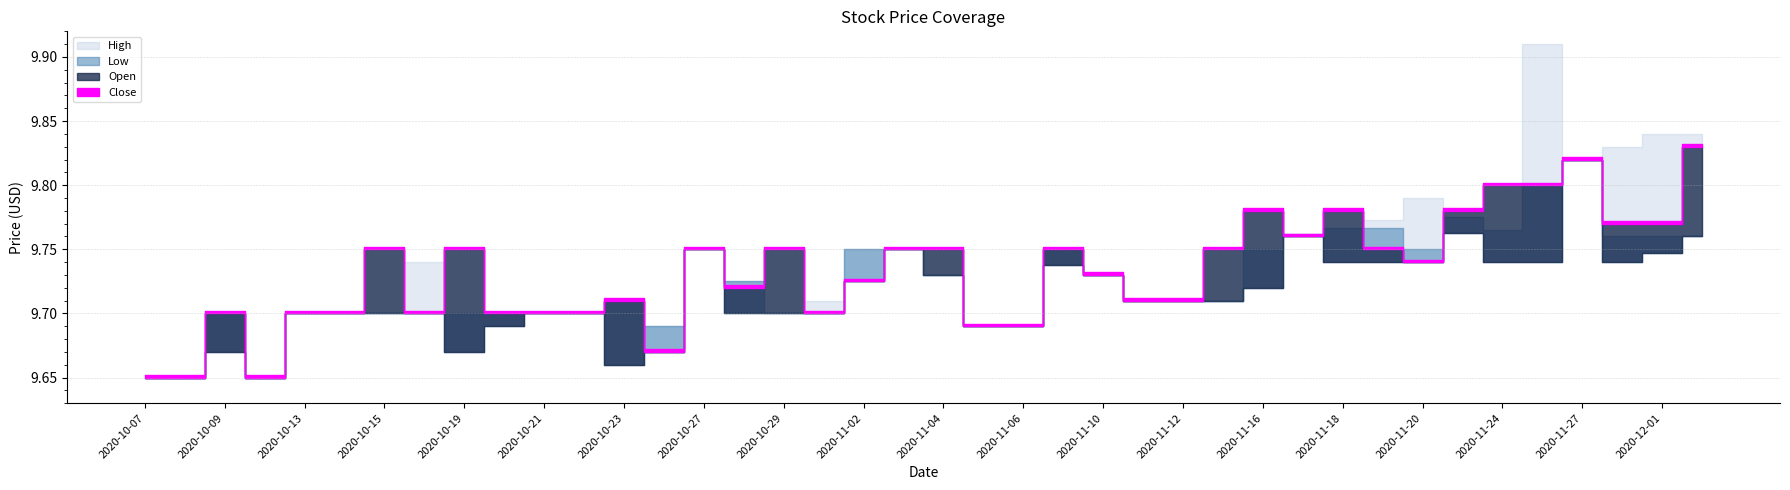

Does the chart display data point markers on the line(s)?

No